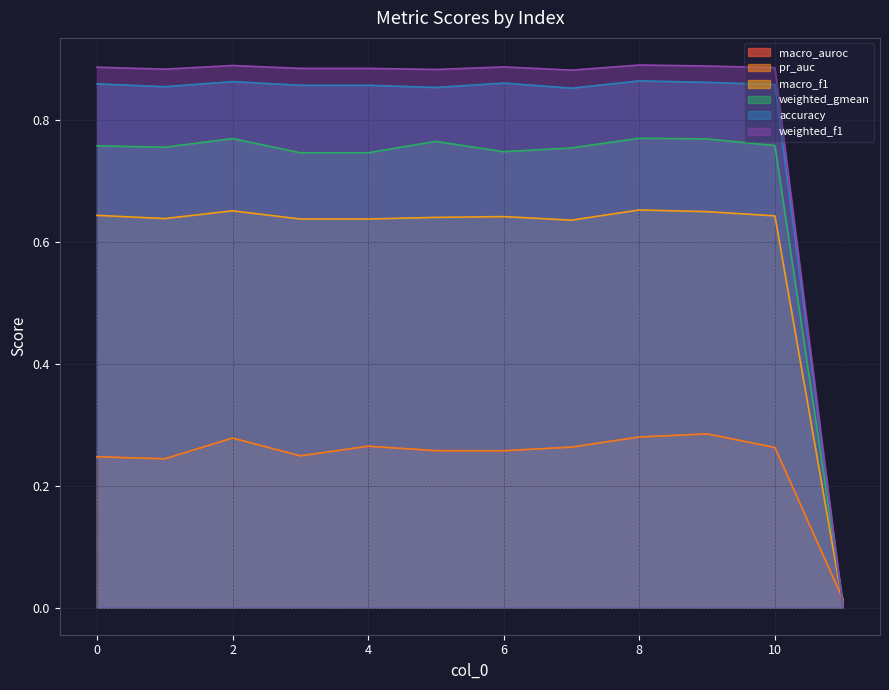

What is the maximum value for macro_auroc?

0.3